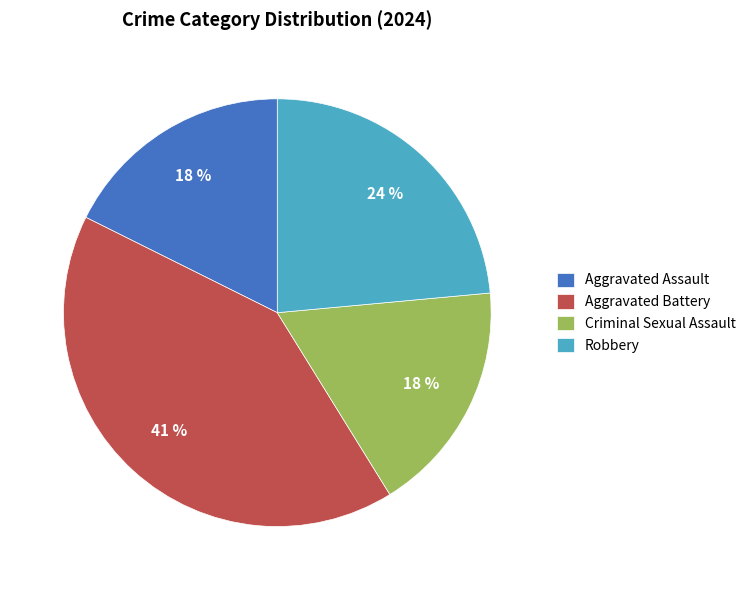

True or false: Robbery accounts for 32% of the total.

False